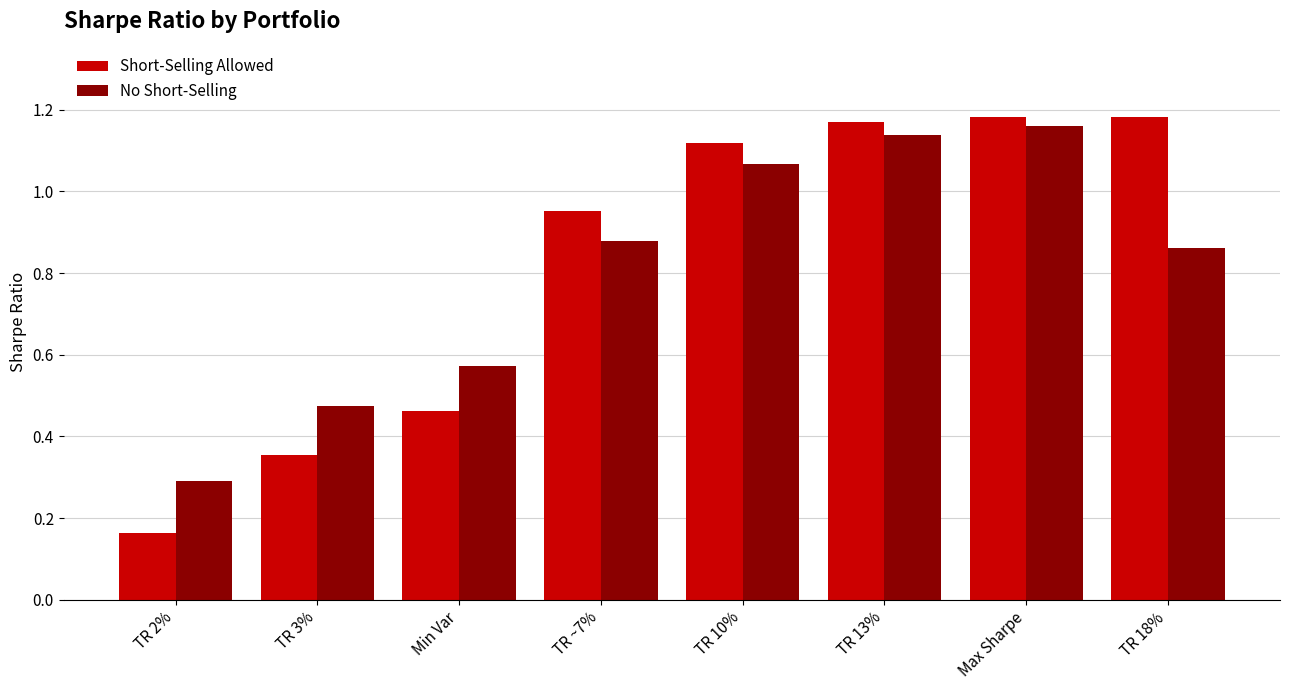

At which label does No Short-Selling reach its minimum?

TR 2%